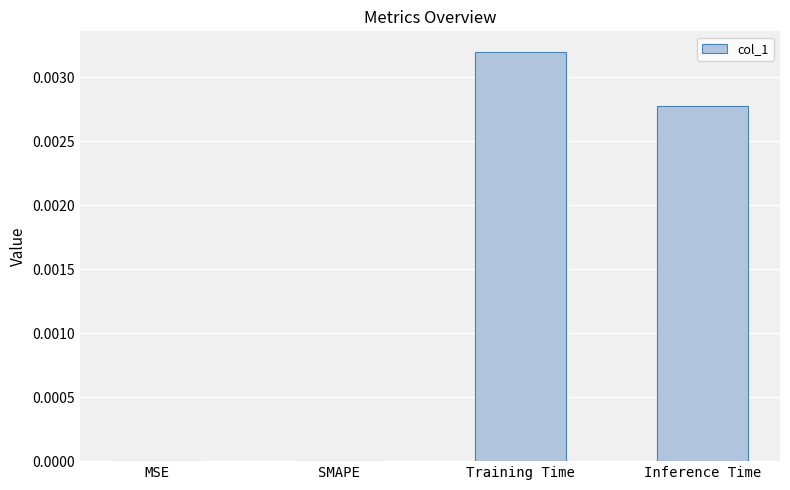

How many categories are shown in the chart?

4